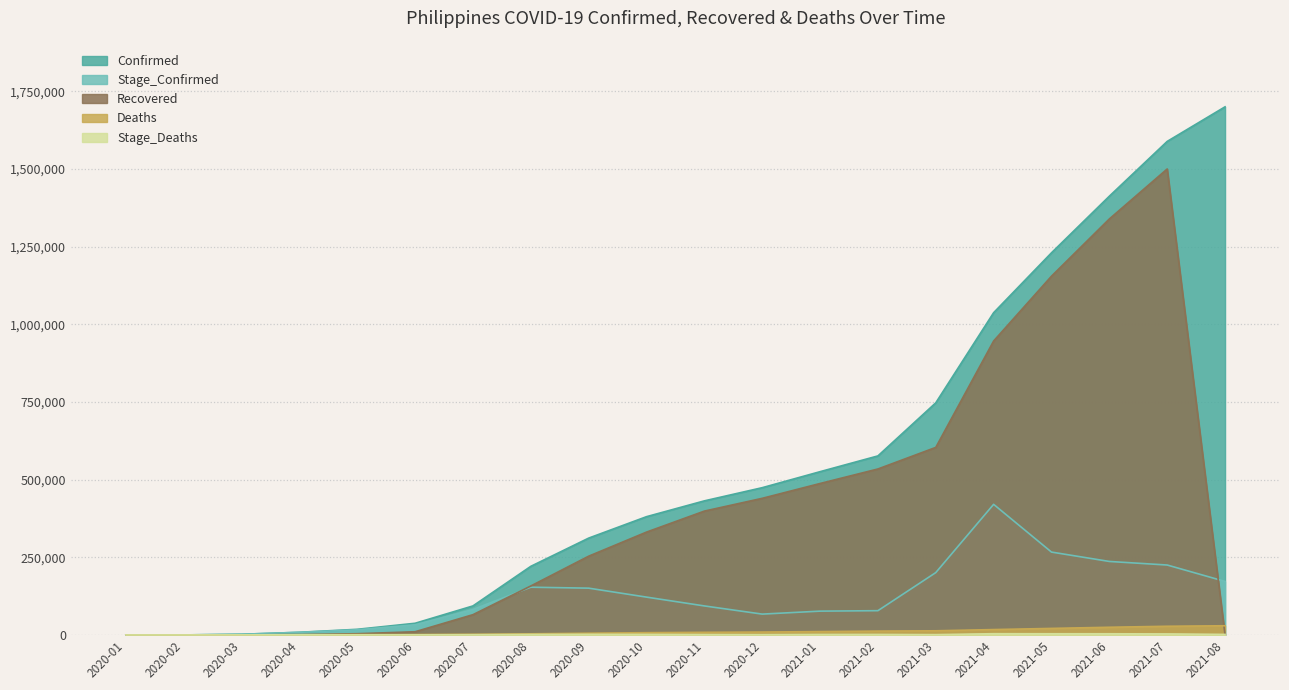

Which series changed the most between 2020-09 and 2020-11?

Recovered